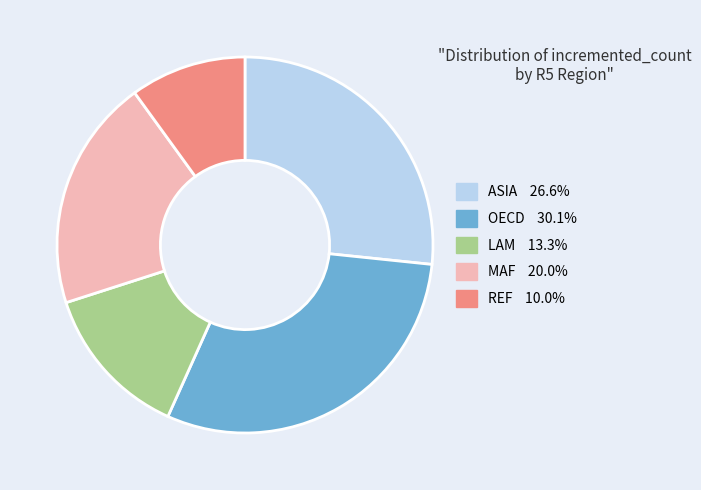

Is there a majority slice in this chart?

No